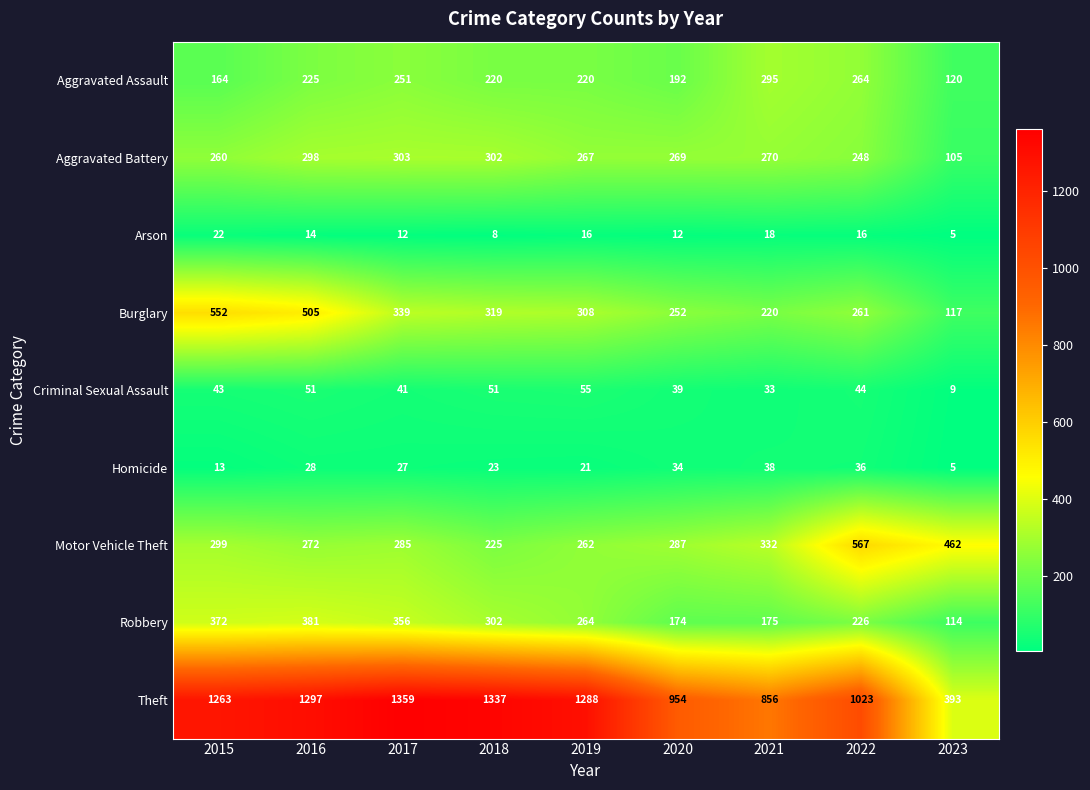

What is the minimum value shown in the chart?

5